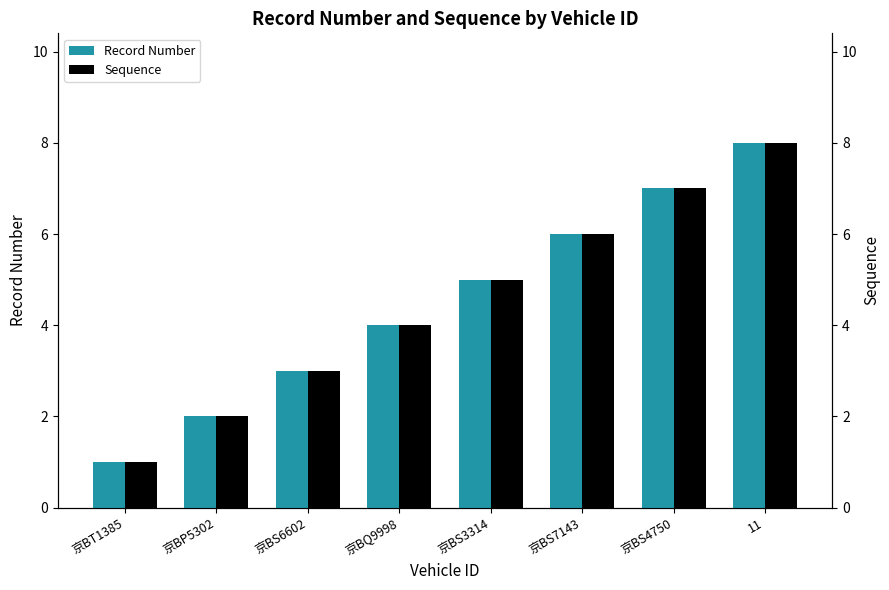

Is it true that Record Number equals 3 at 京BP5302?

False